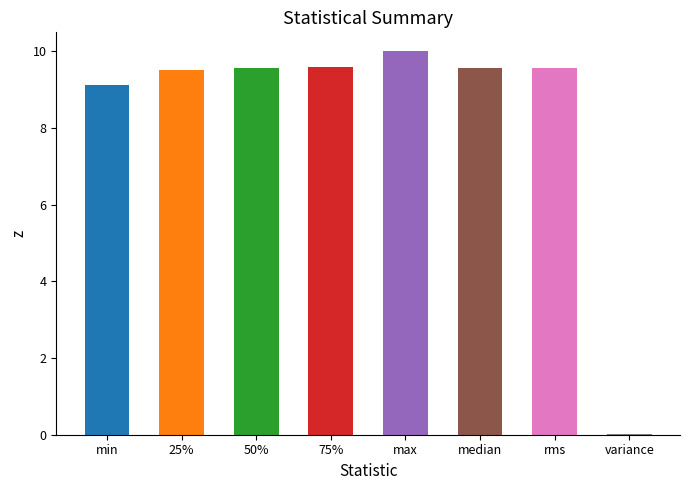

How many data points does each series have?

8